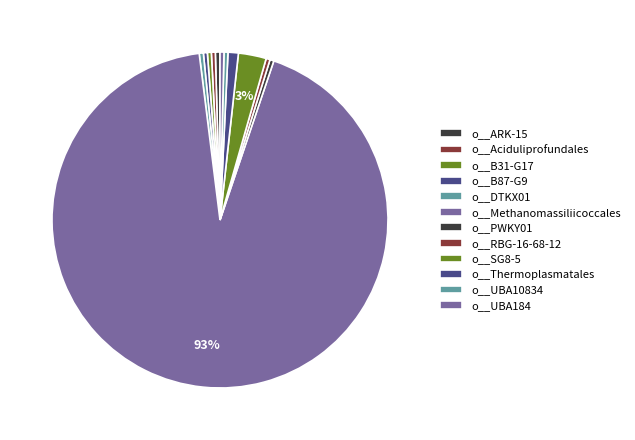

To the nearest percent, what is the combined percentage of o__RBG-16-68-12 and o__Aciduliprofundales?

1%